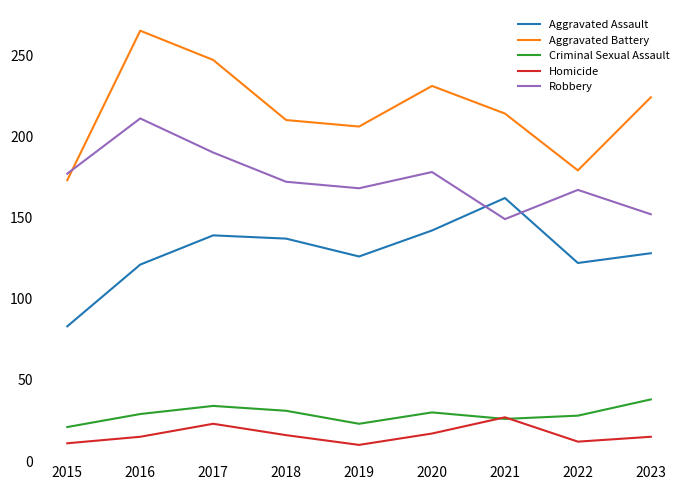

What is the total value across all series at 2020?

598